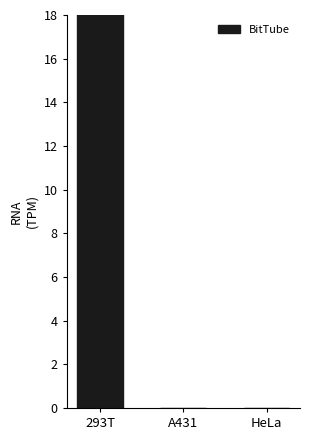

List the labels in order of value, largest first.

293T, A431, HeLa